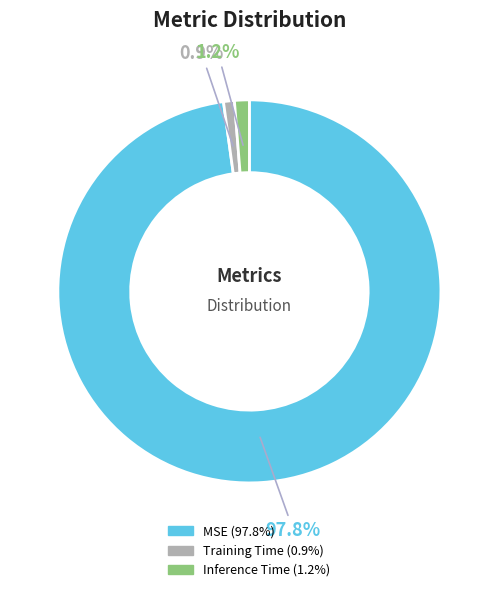

To the nearest percent, what percentage of the pie is Training Time?

1%